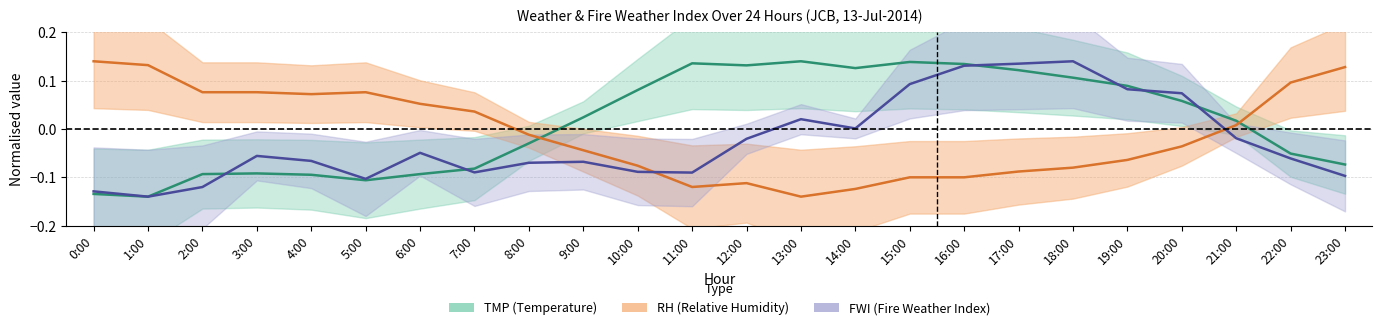

List the series in order of their peak value, highest first.

RH, FWI, TMP